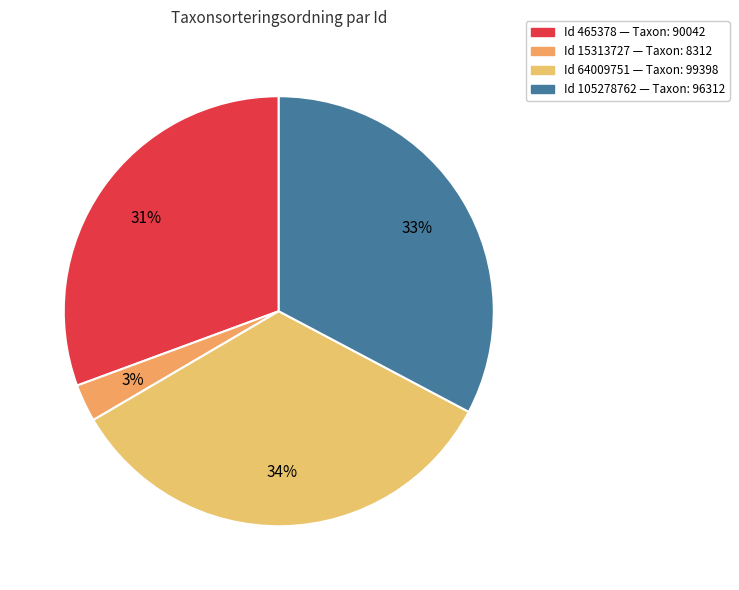

To the nearest percent, what is the average slice percentage?

25%